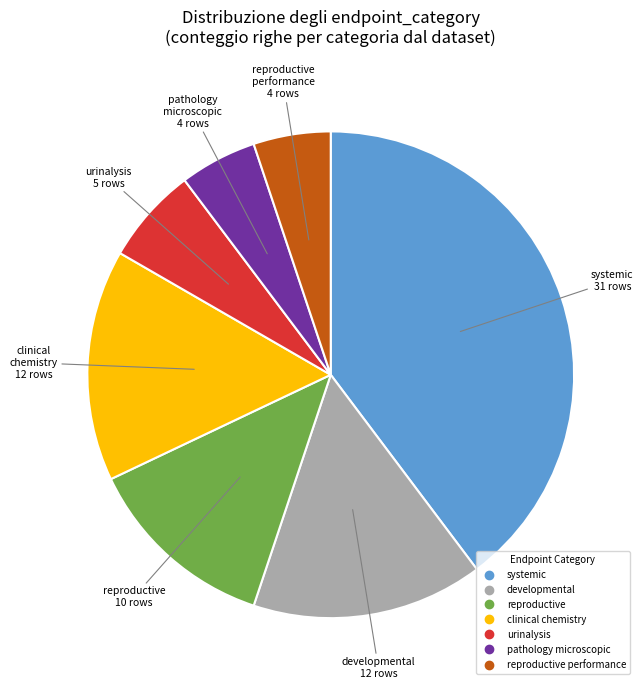

Is there any slice that represents more than half of the pie?

No